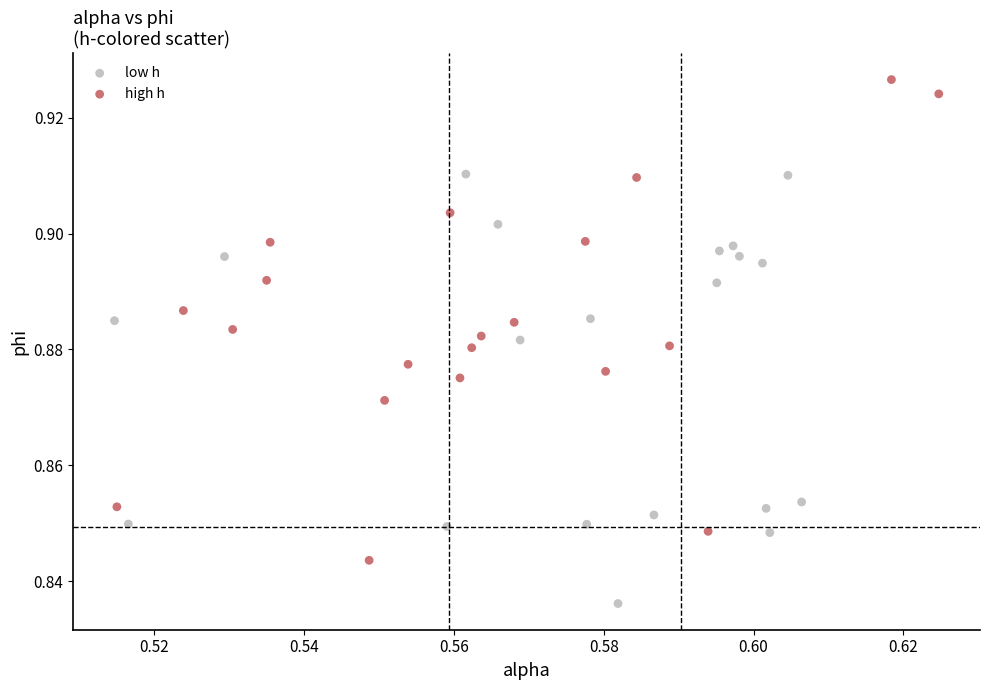

Which series contains the highest Y value?

high h